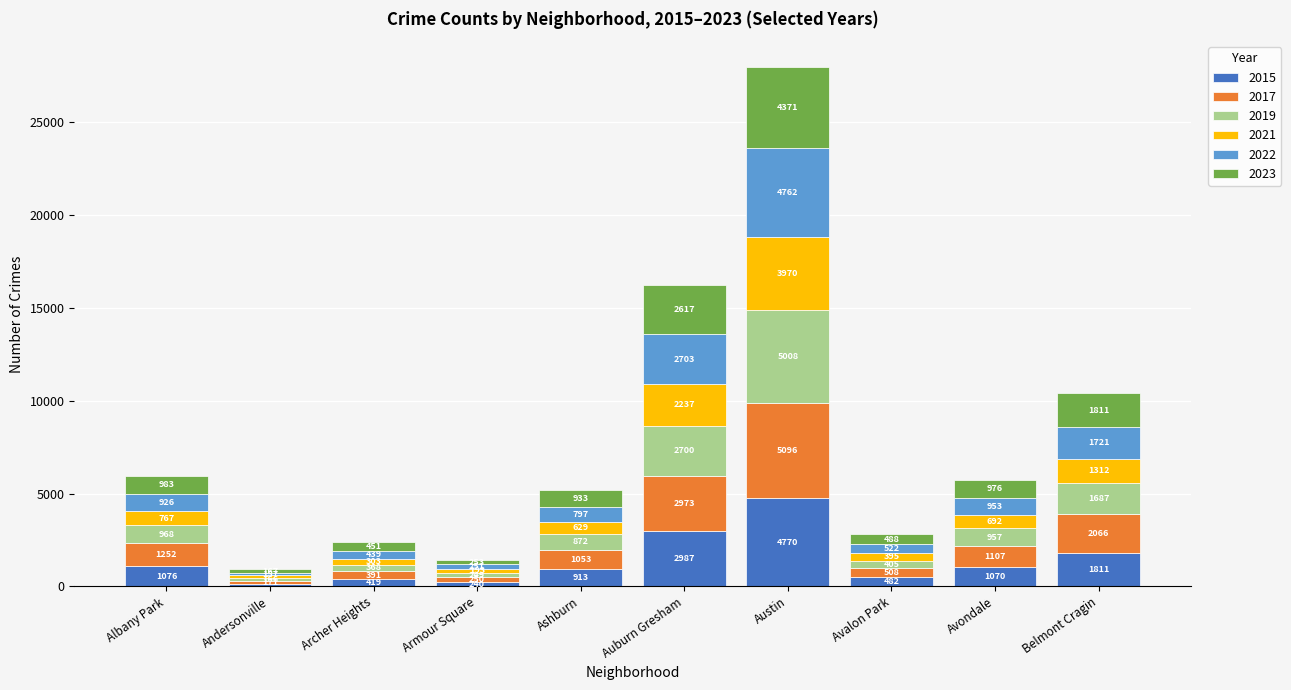

At which label does 2015 reach its minimum?

Andersonville